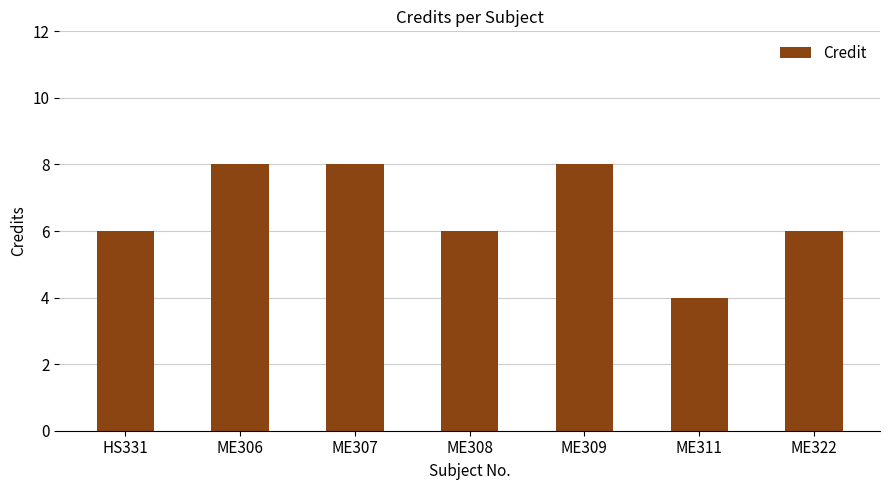

Are the bars horizontal?

No